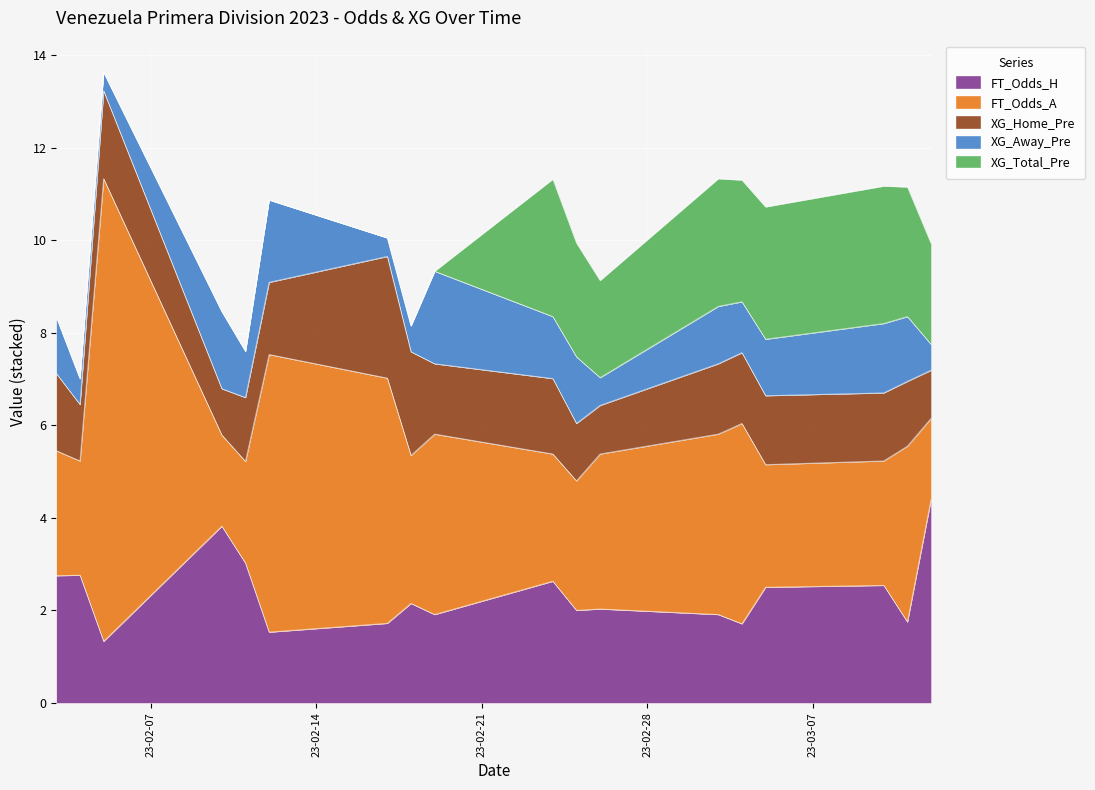

Which series changed the most between 2023-02-05 and 2023-03-11?

FT_Odds_A